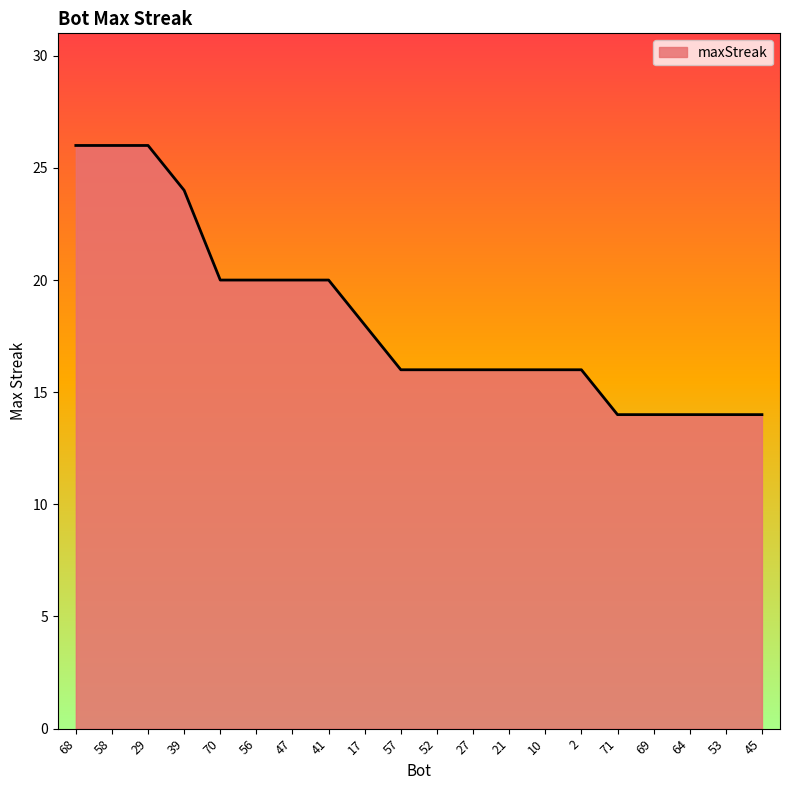

The chart shows a value of 7 at 39. True or false?

False